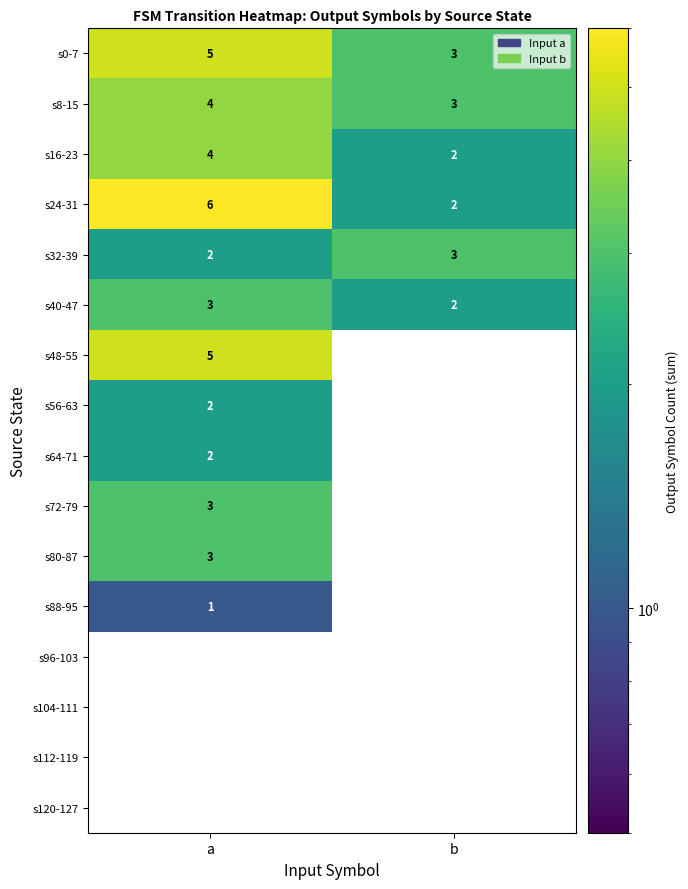

What is the maximum value shown in the chart?

6